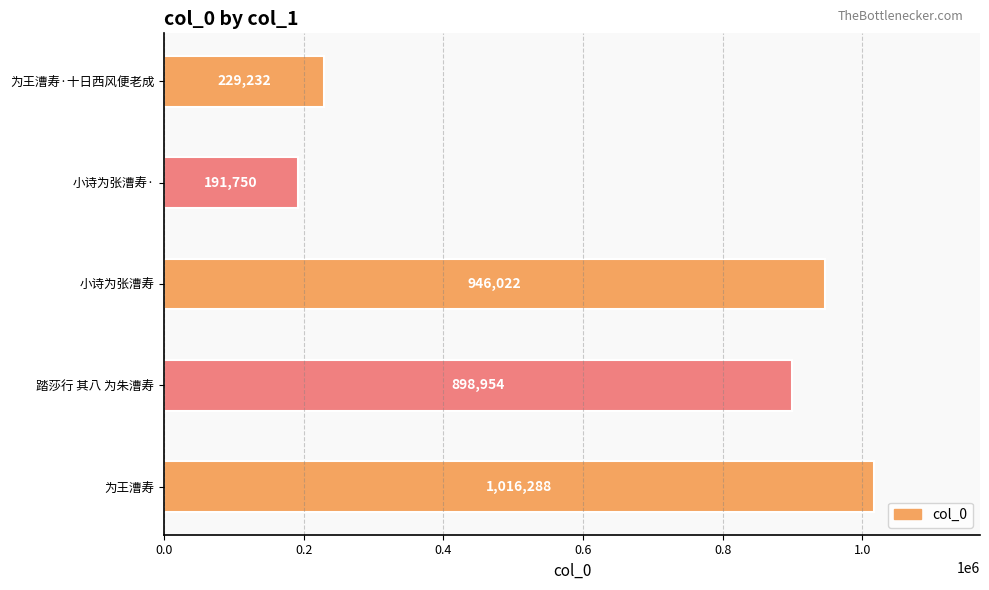

Where is the data nearest to the value 604019?

踏莎行 其八 为朱漕寿